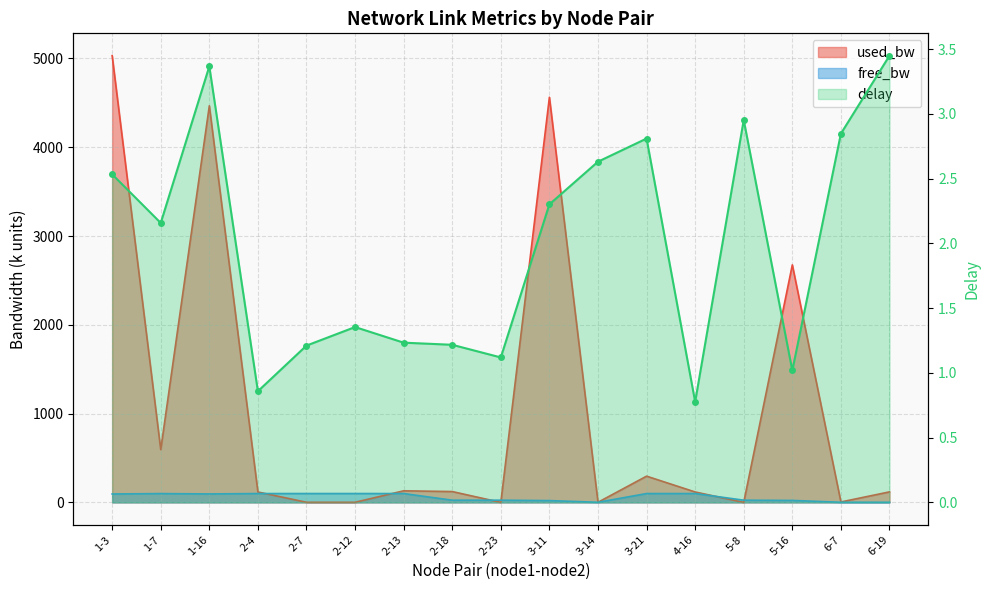

Reading left to right, list all the values displayed in this chart.

delay: 2.5	2.2	3.4	0.9	1.2	1.4	1.2	1.2	1.1	2.3	2.6	2.8	0.8	3.0	1.0	2.8	3.4
free_bw: 95.0	99.4	95.5	99.9	100.0	100.0	99.9	24.9	25.0	20.4	1.5	99.7	99.9	25.0	22.3	1.5	1.4
used_bw: 5031.9	594.9	4467.3	117.5	1.4	1.4	130.6	122.3	0.2	4563.6	1.4	295.7	117.5	0.2	2675.3	5.0	118.6